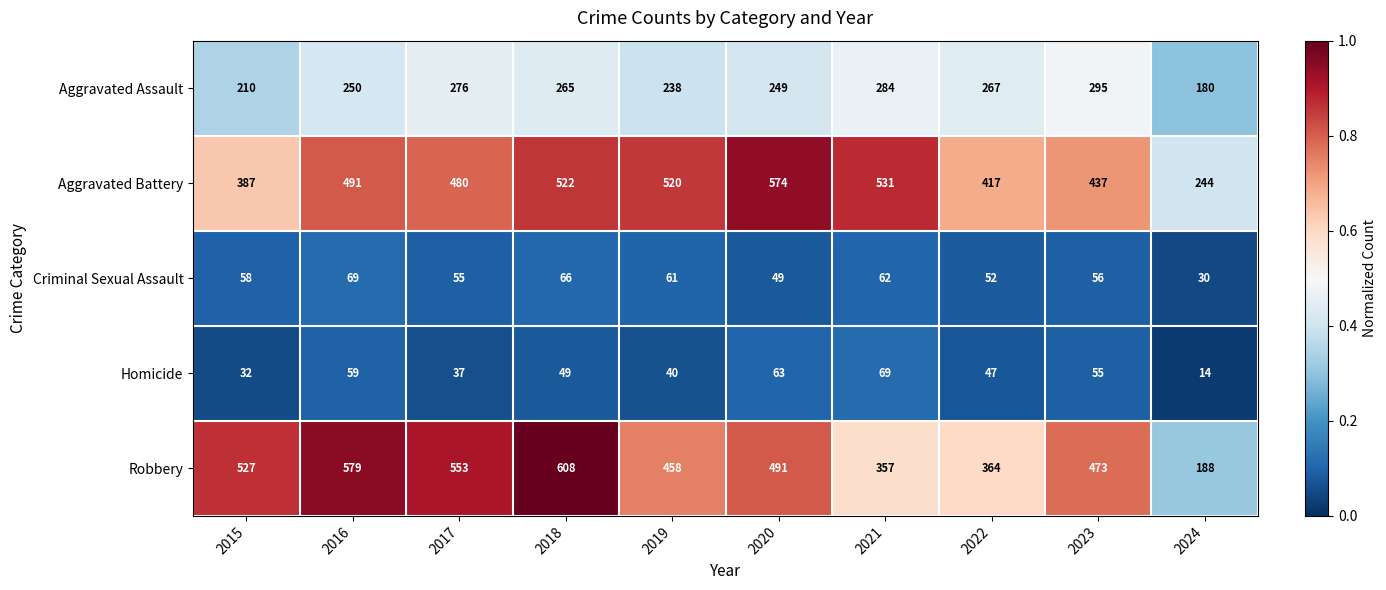

What is the difference between the second highest and second lowest values in the Robbery series?

222